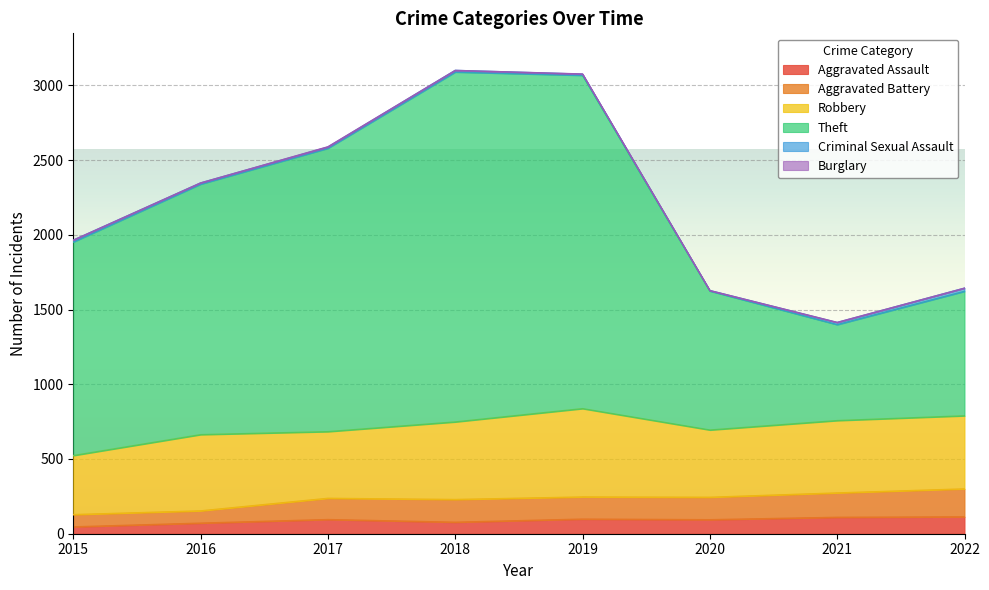

What is the maximum value for Aggravated Assault?

113